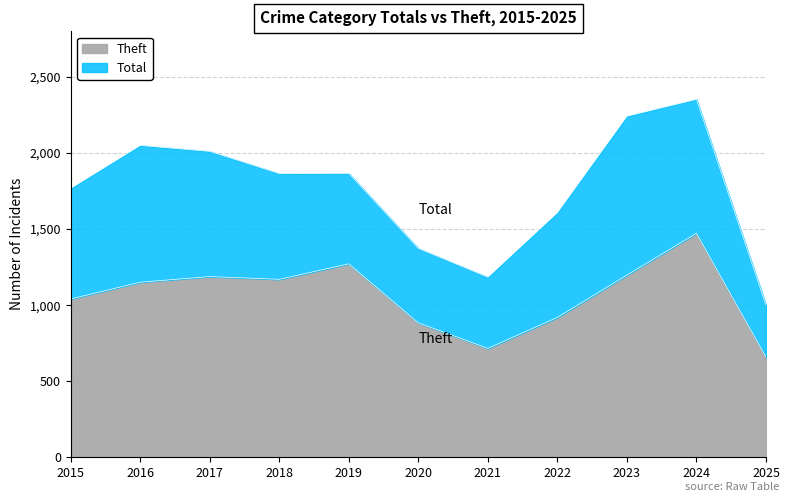

In Theft, how many points are higher than both neighbors (excluding endpoints)?

3